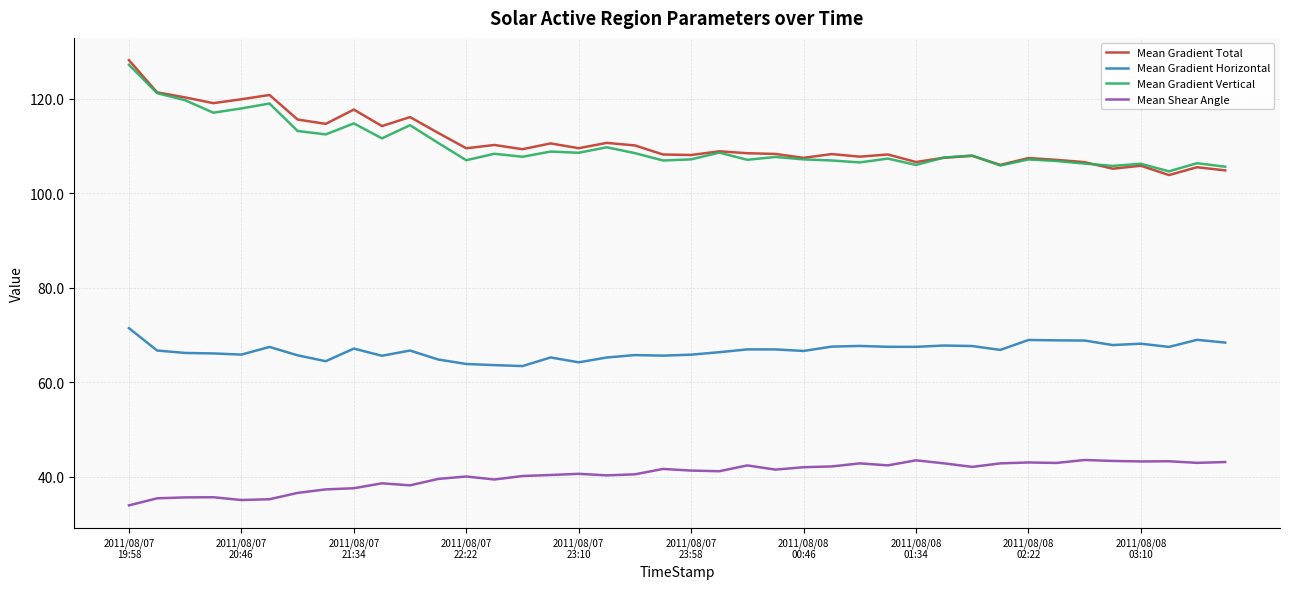

What is the highest value of the Mean Gradient Total series?

128.1